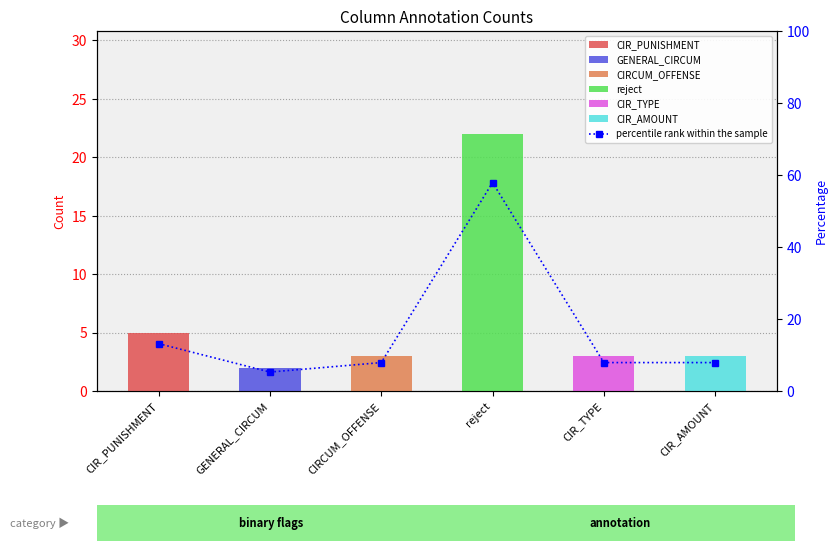

What is the approximate value at CIR_PUNISHMENT?

13.2